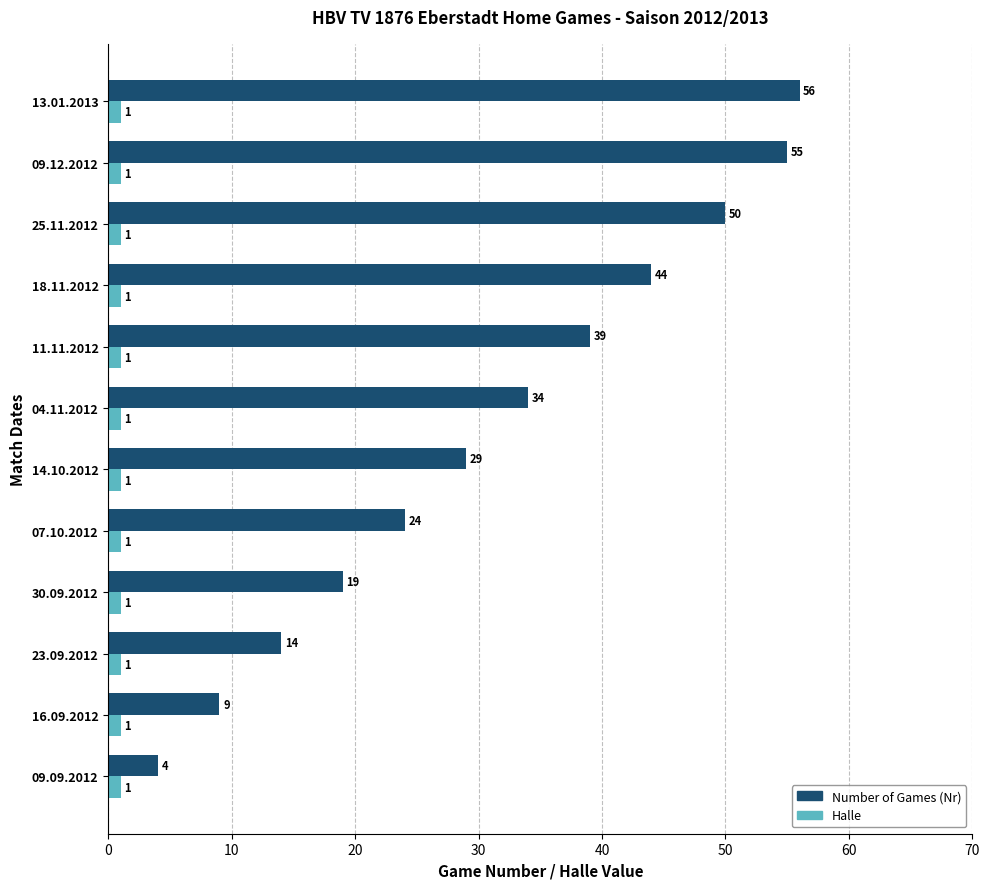

Which series has the largest range (max minus min)?

Number of Games (Nr)